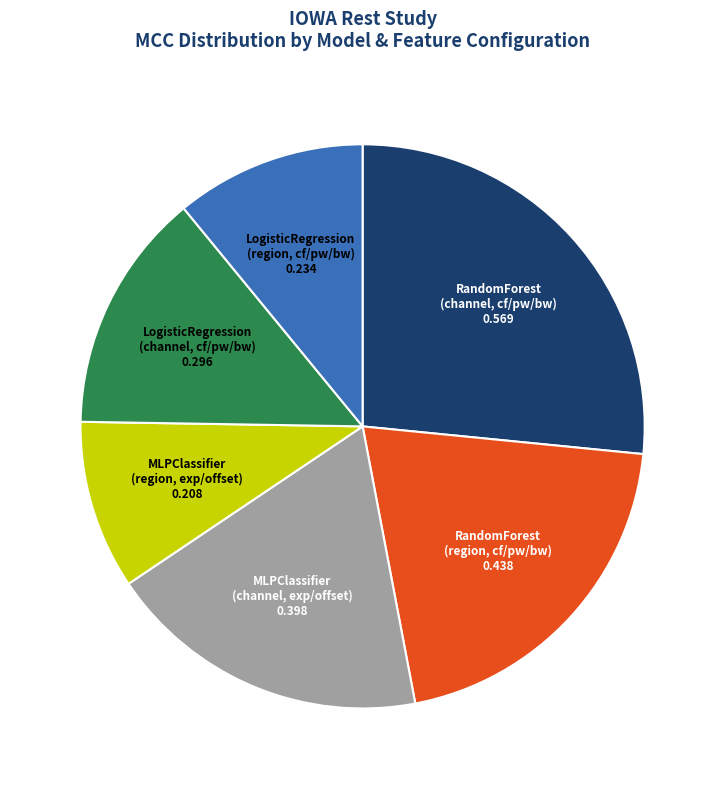

Is there a majority slice in this chart?

No